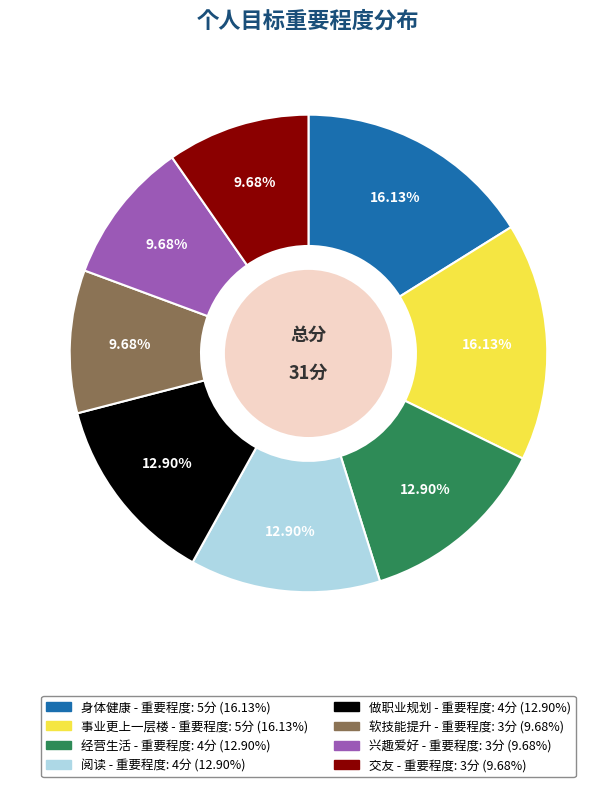

Which has a higher value, 经营生活 or 软技能提升?

经营生活